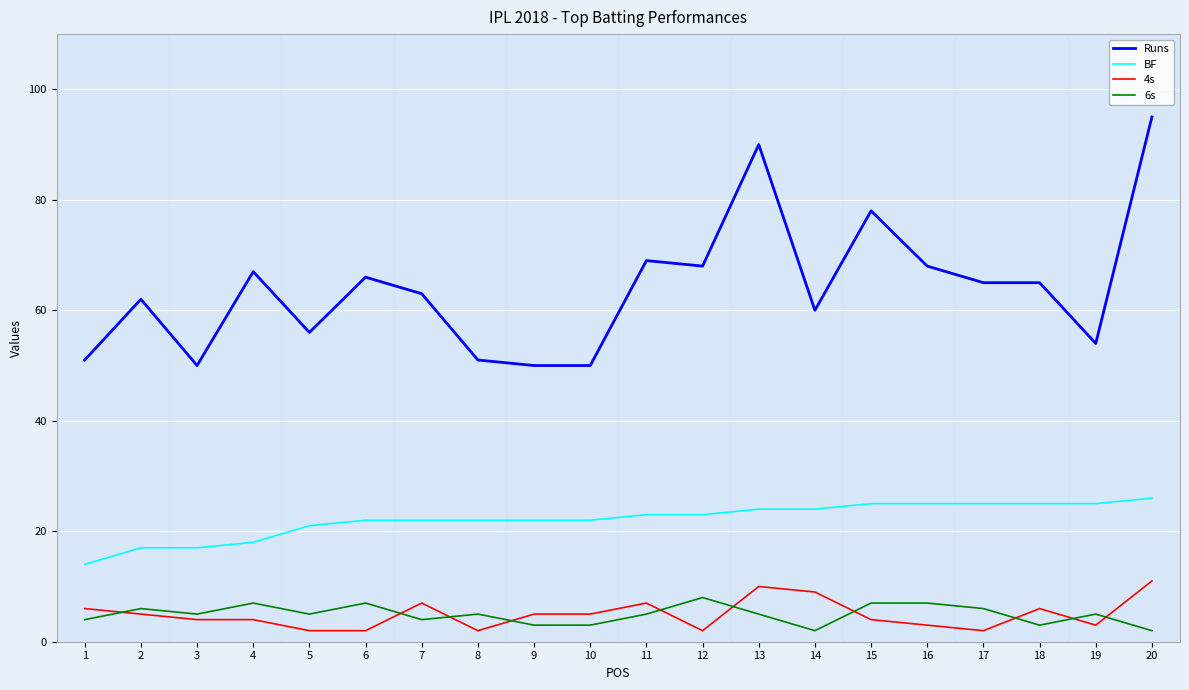

Which label corresponds to the largest value in the chart?

20